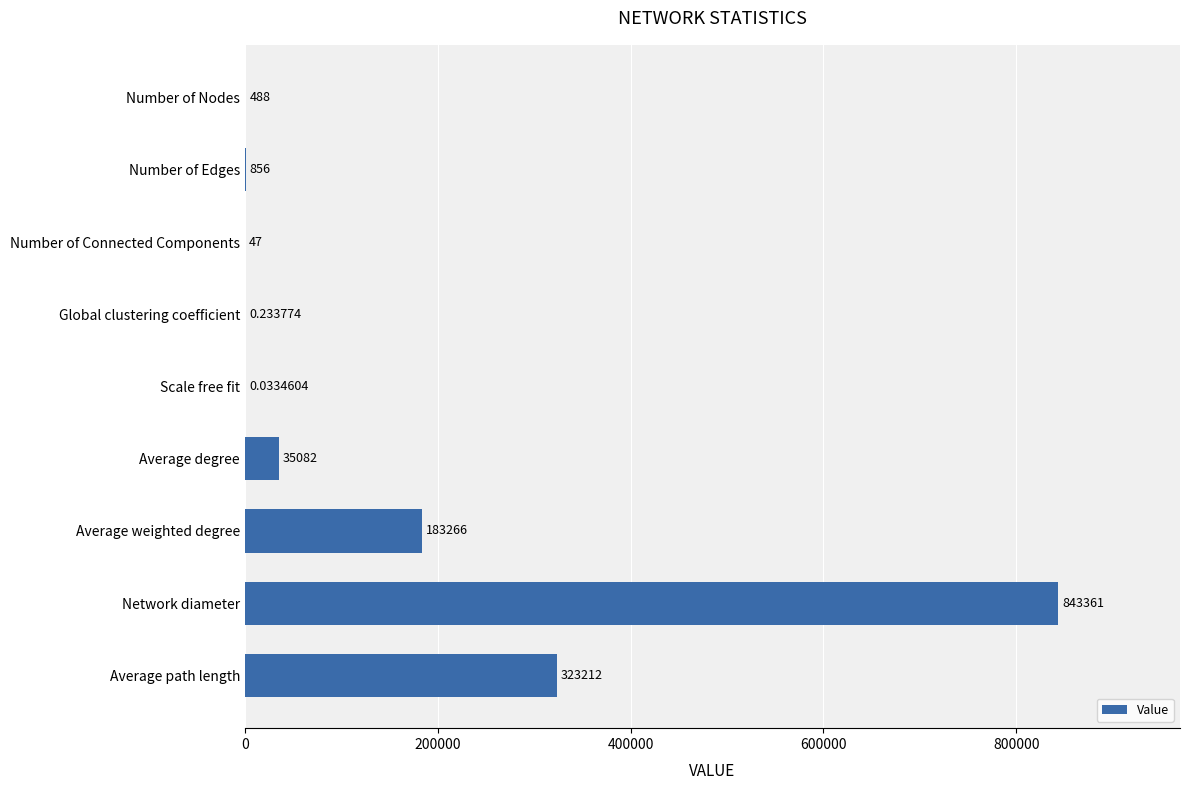

Which label corresponds to the largest value in the chart?

Network diameter